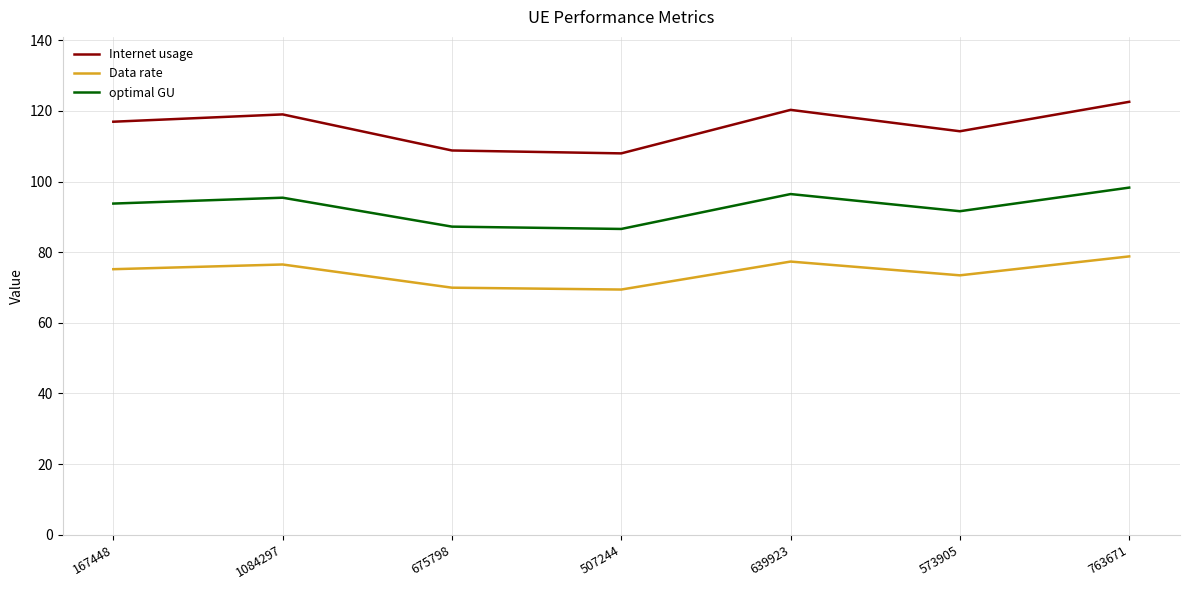

What is the difference between the second highest and minimum values in the optimal GU series?

9.9